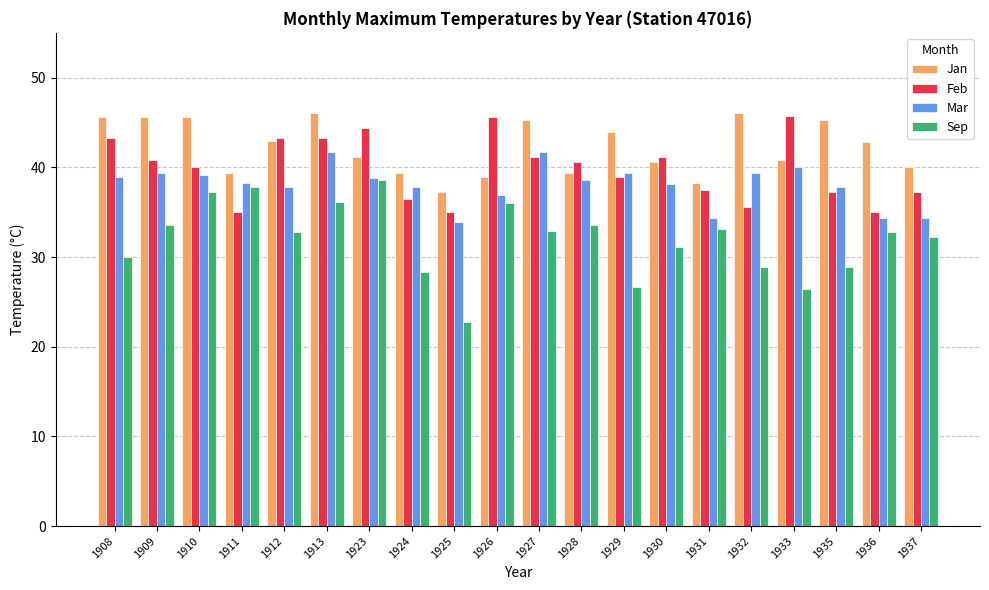

What is the greatest value displayed?

46.1